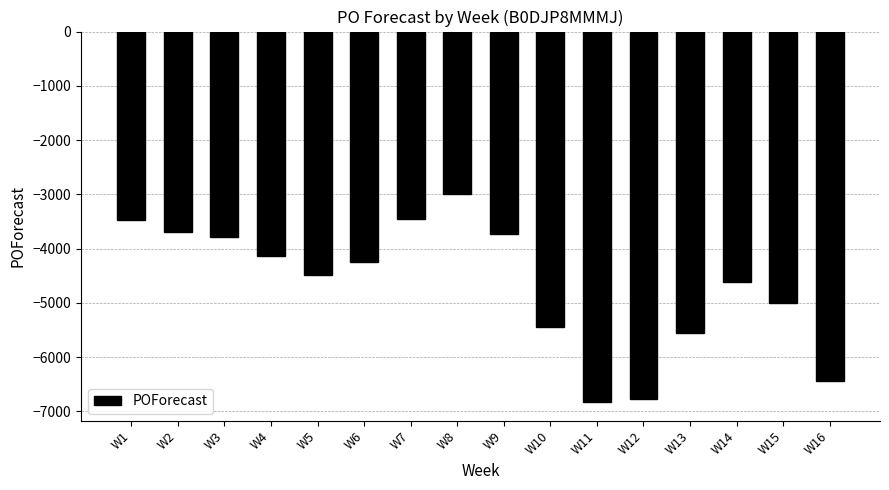

The value at W8 is -4739. True or false?

False